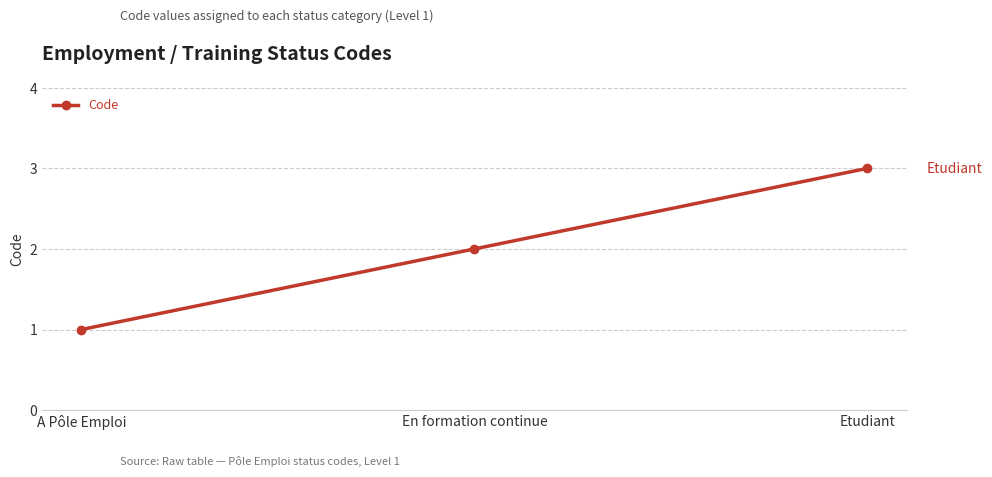

Which label corresponds to the largest value in the chart?

Etudiant